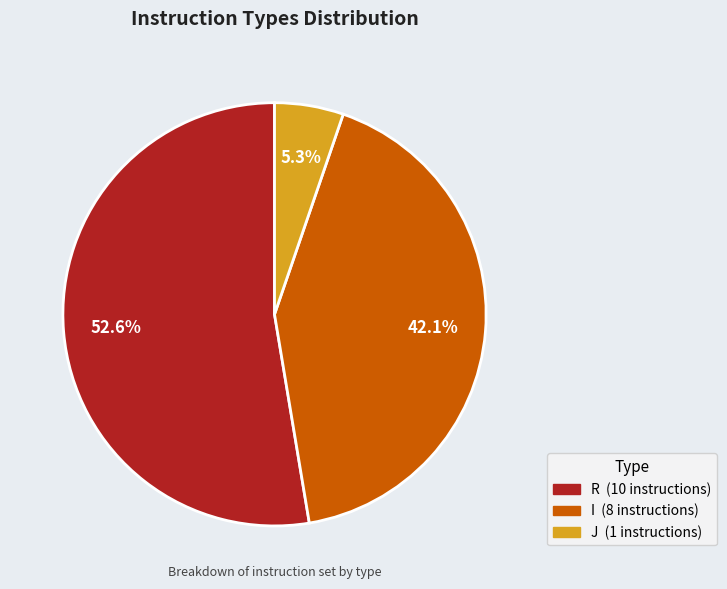

Is it true that R is 64% of the pie?

False